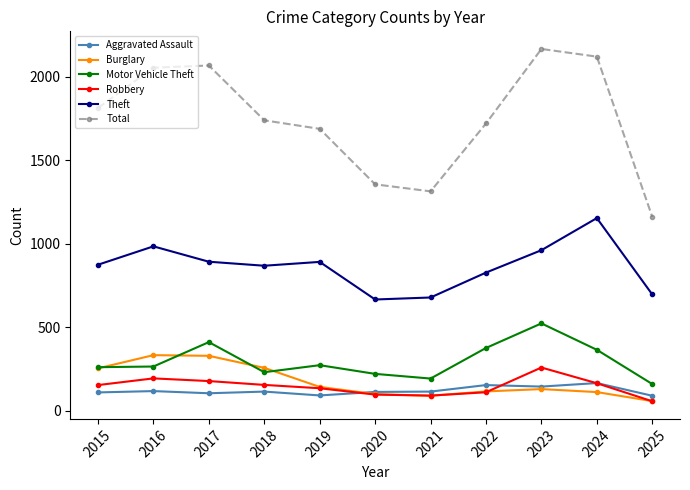

True or false: Motor Vehicle Theft and Robbery cross at least once.

False